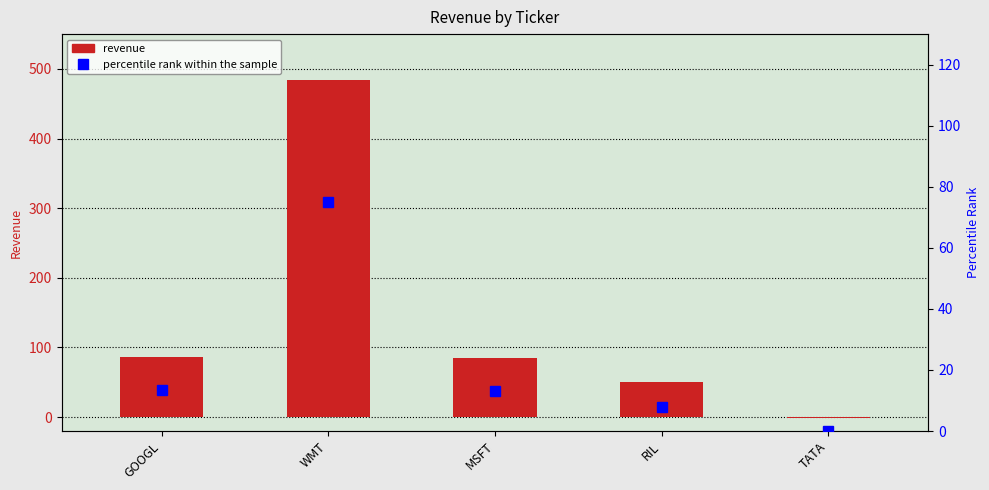

What is the sum of all percentile rank within the sample values?

109.4